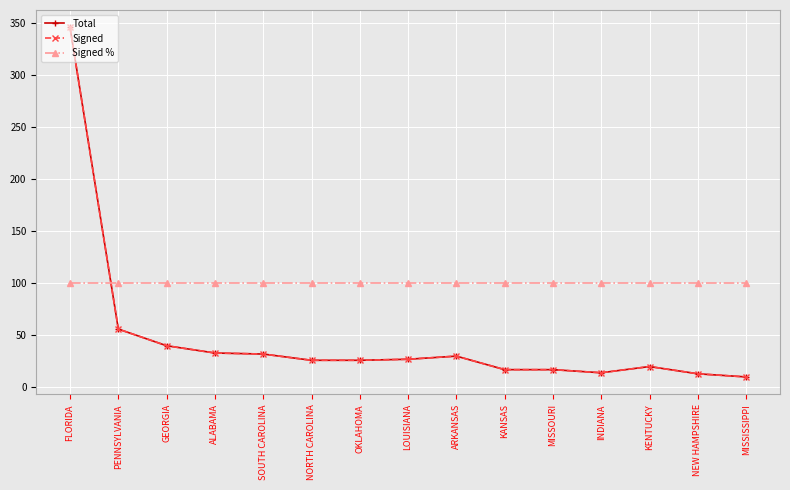

Does the chart have visible grid lines?

Yes